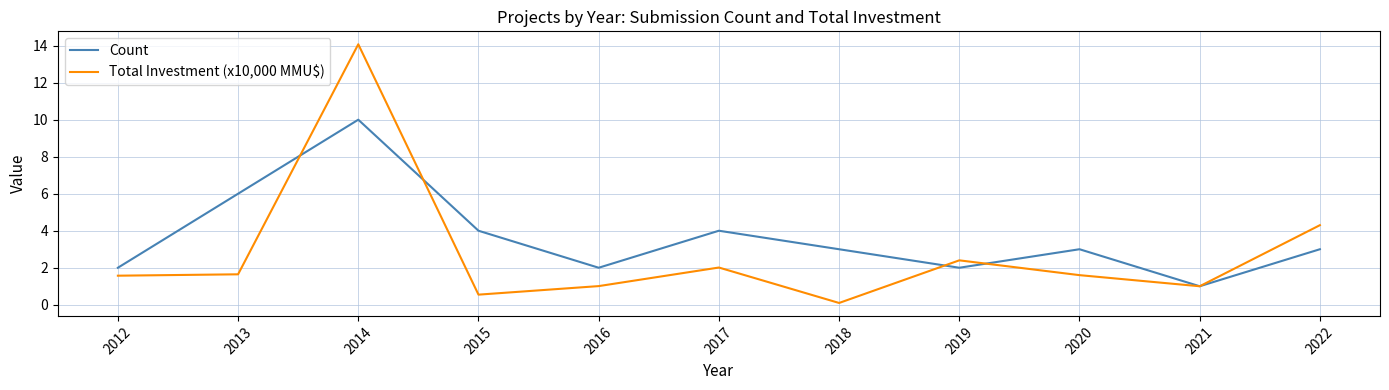

Between which two adjacent categories do Count and Total Investment (x10,000 MMU$) first intersect?

2013 and 2014